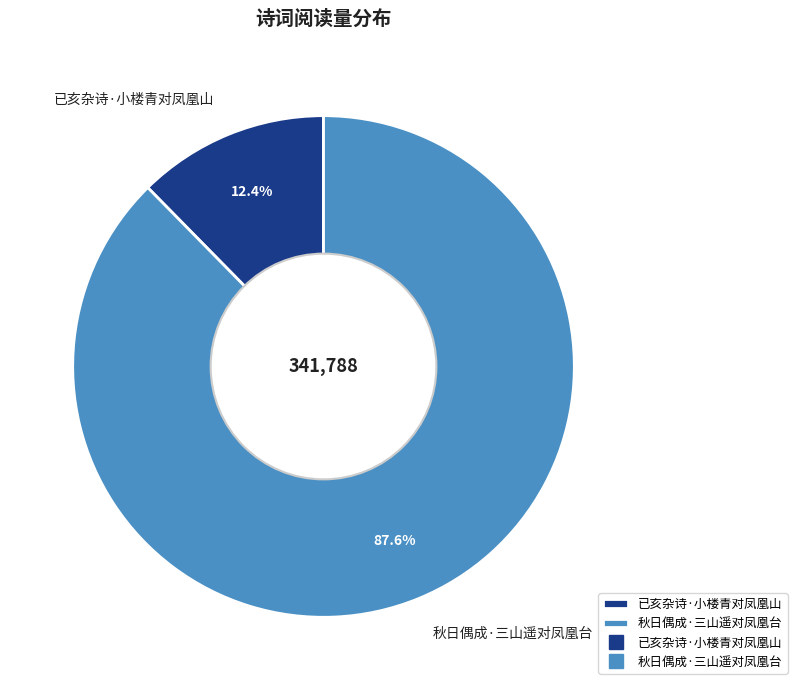

Is the sum of 已亥杂诗·小楼青对凤凰山 and 秋日偶成·三山遥对凤凰台 greater than half?

Yes